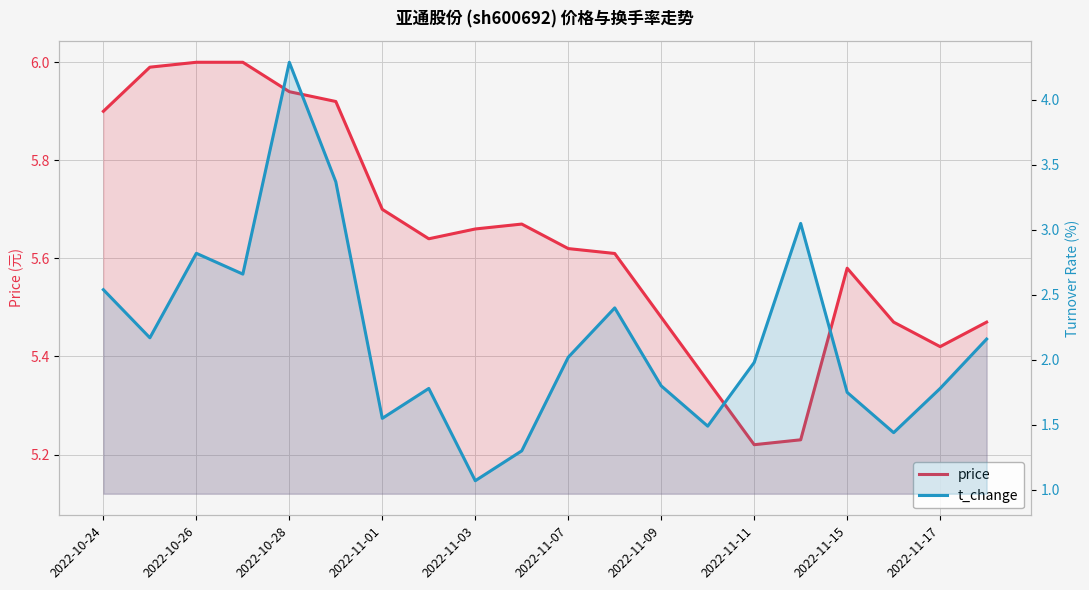

Which has a higher value, 2022-11-09 or 2022-11-07?

2022-11-07